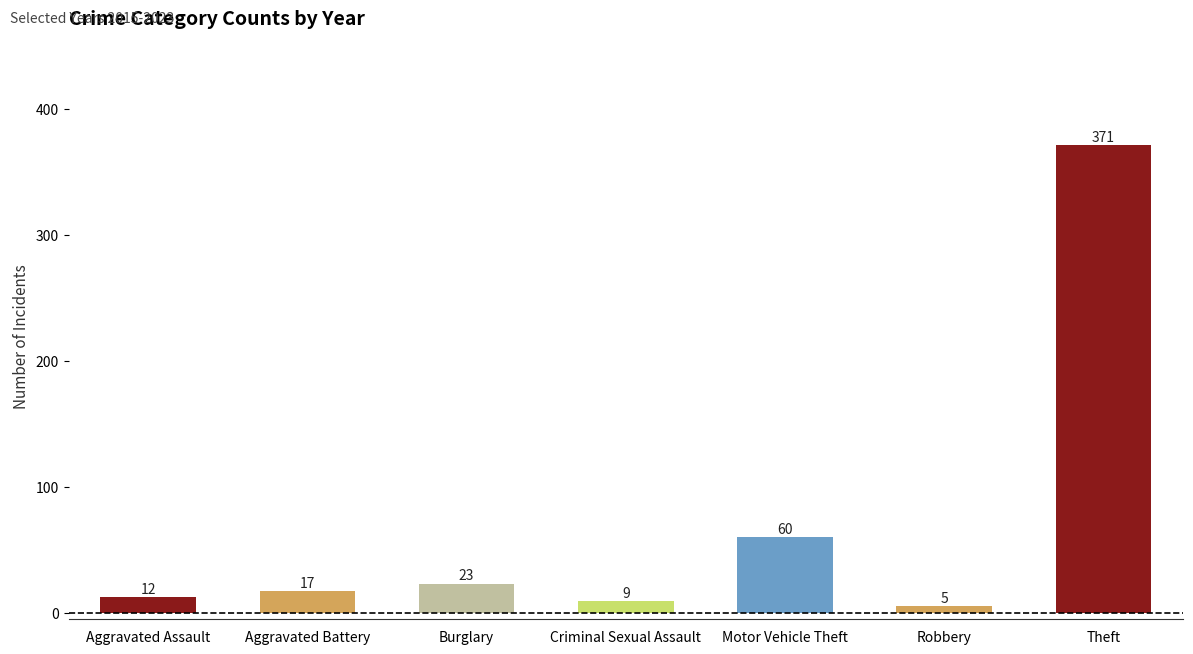

Is it true that the value at Aggravated Battery is 17?

True